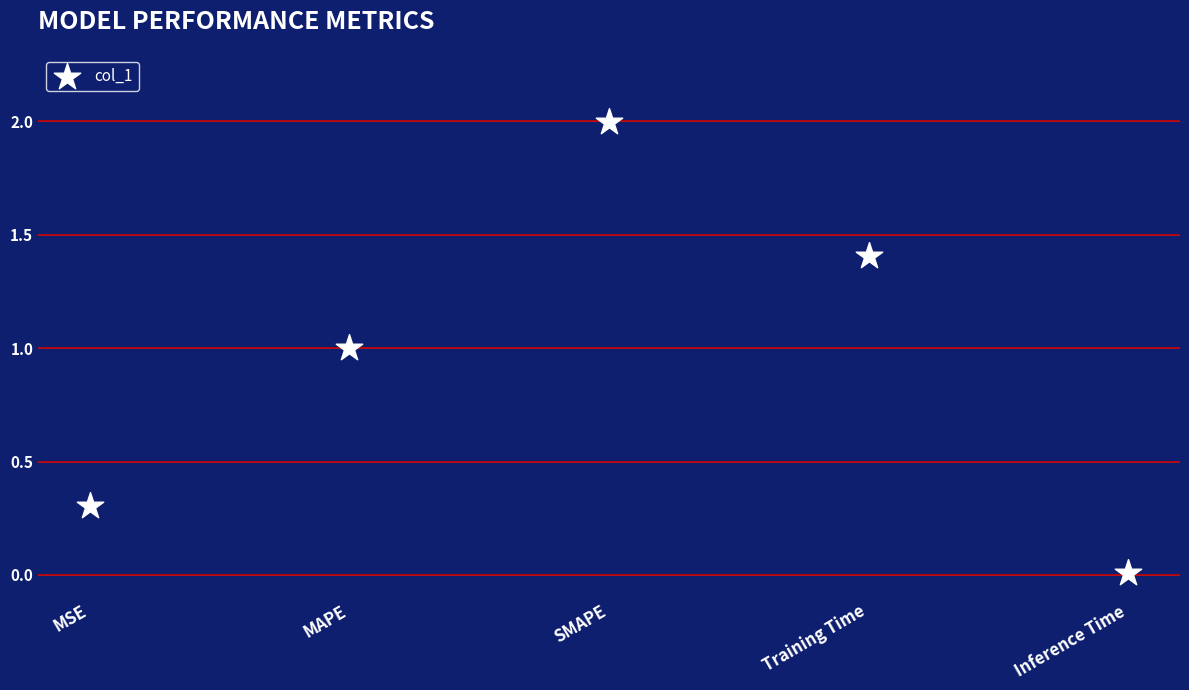

What is the range of Y values (max minus min)?

2.0